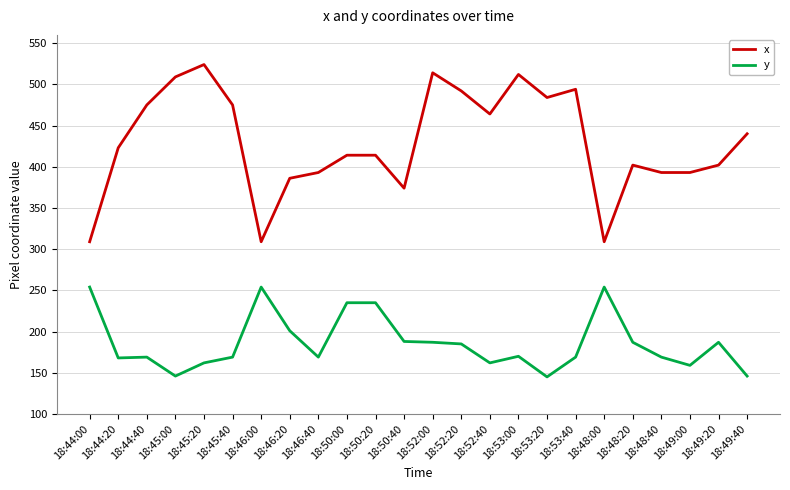

True or false: x and y cross at least once.

False